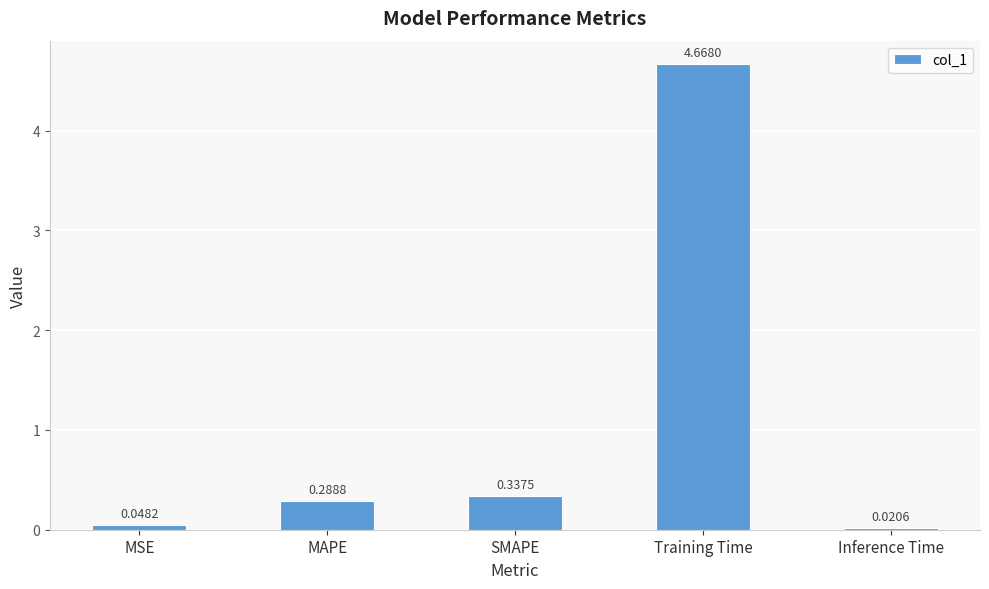

What is the average value?

1.1